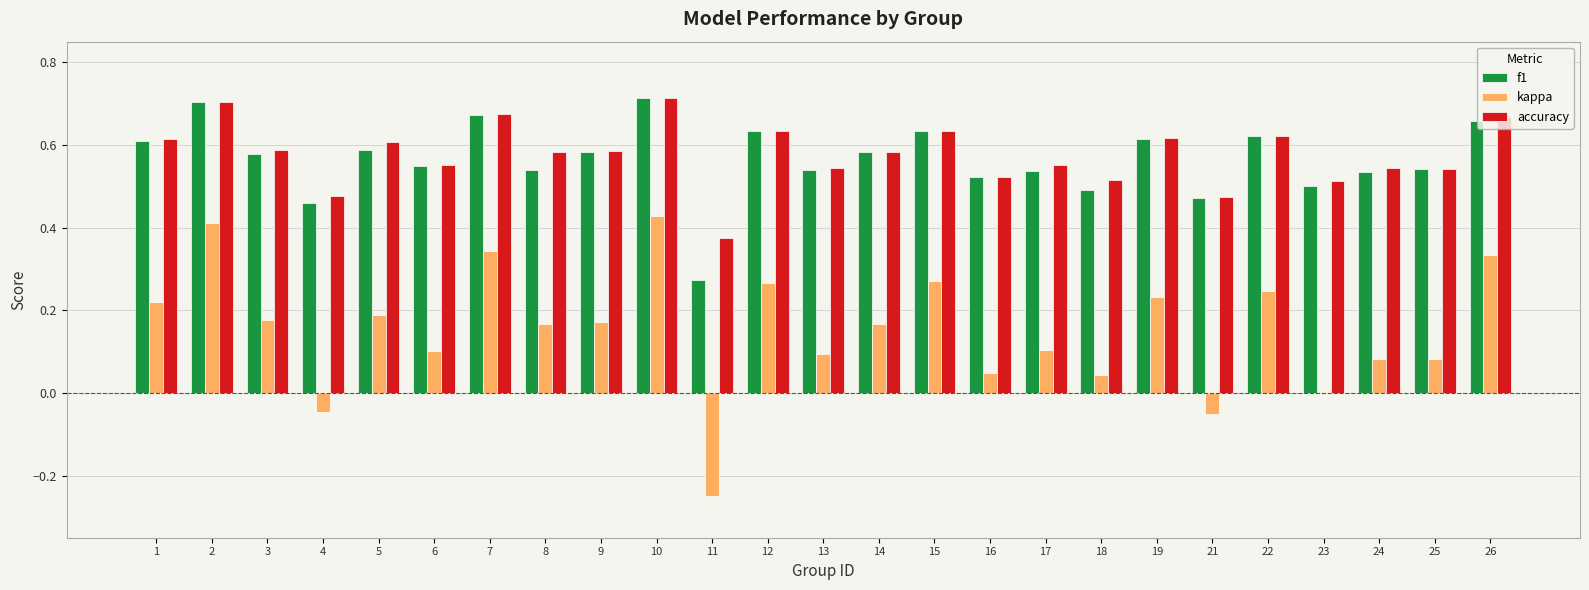

Is the value of kappa at 11 greater than the value of accuracy at 18?

No